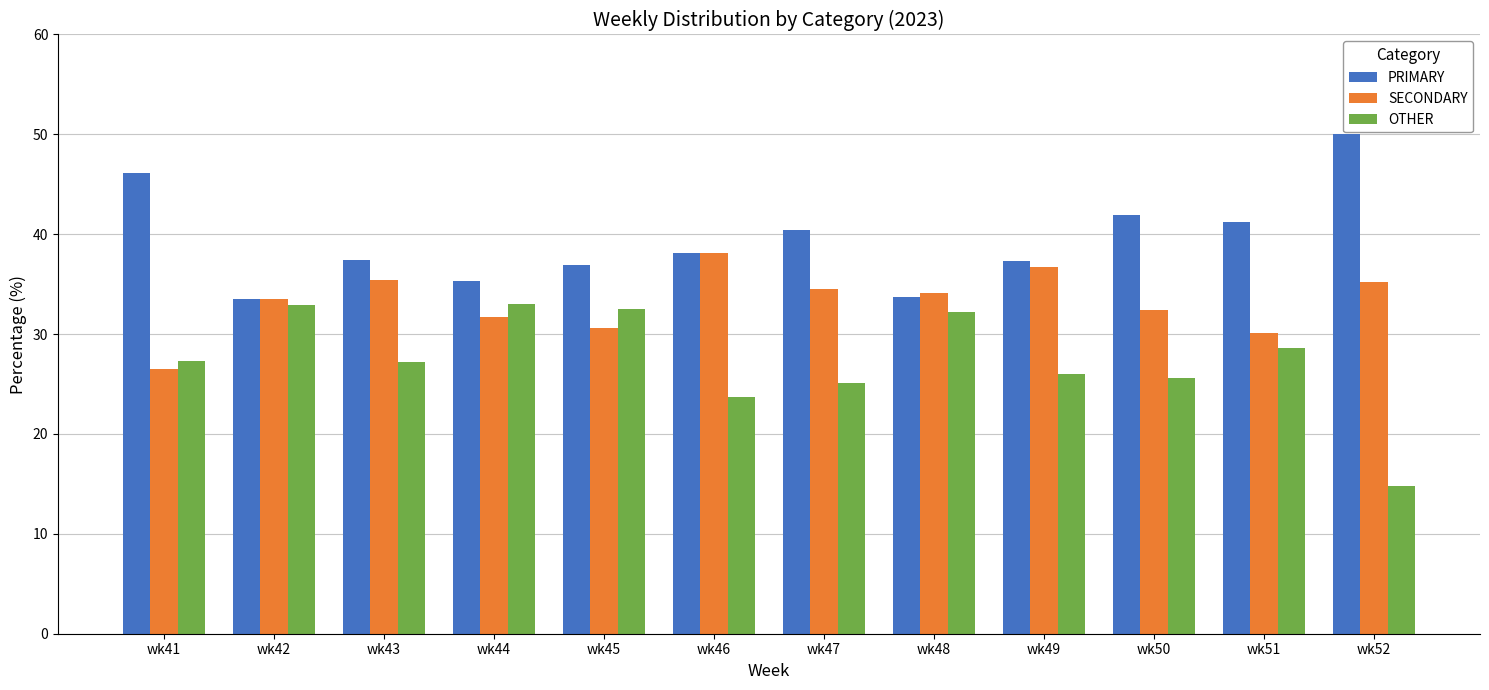

Which series has the largest total across all categories?

PRIMARY